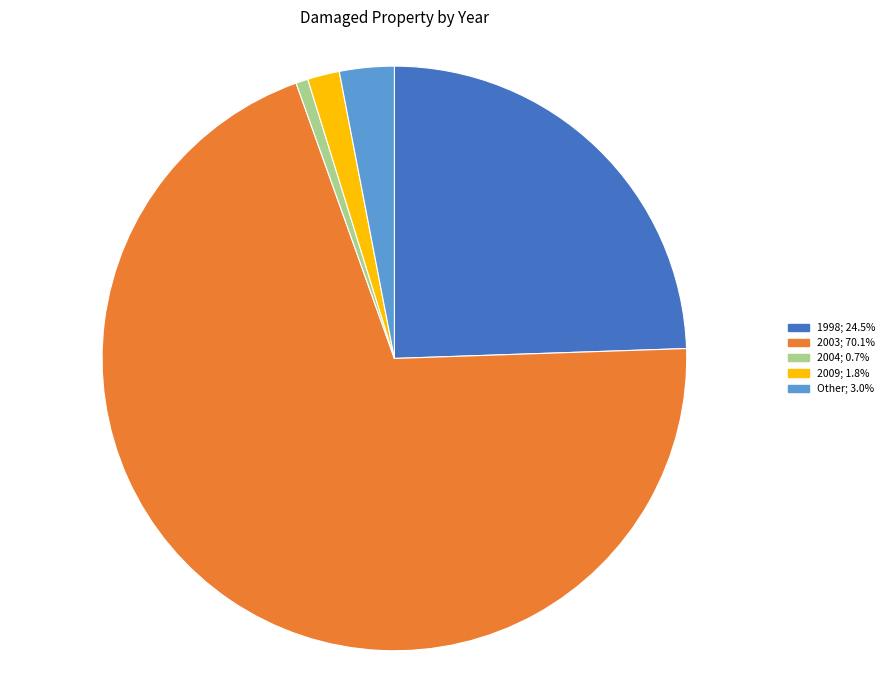

Does any single category account for the majority?

Yes